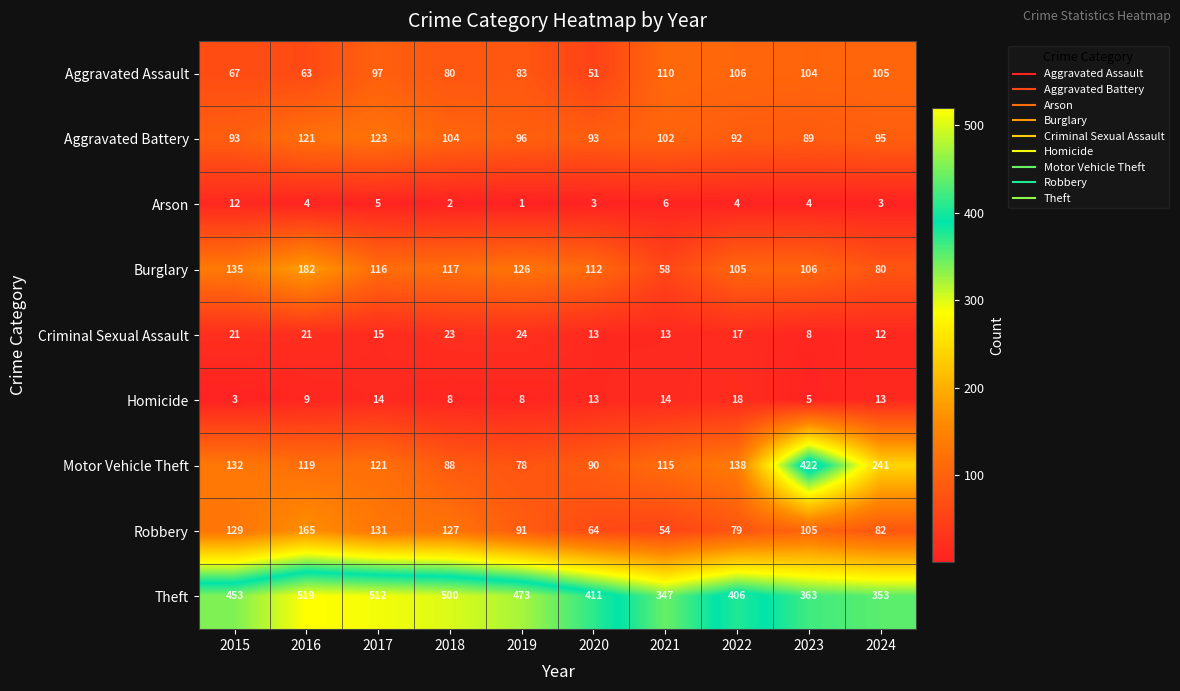

Which series has the widest spread of values?

Motor Vehicle Theft